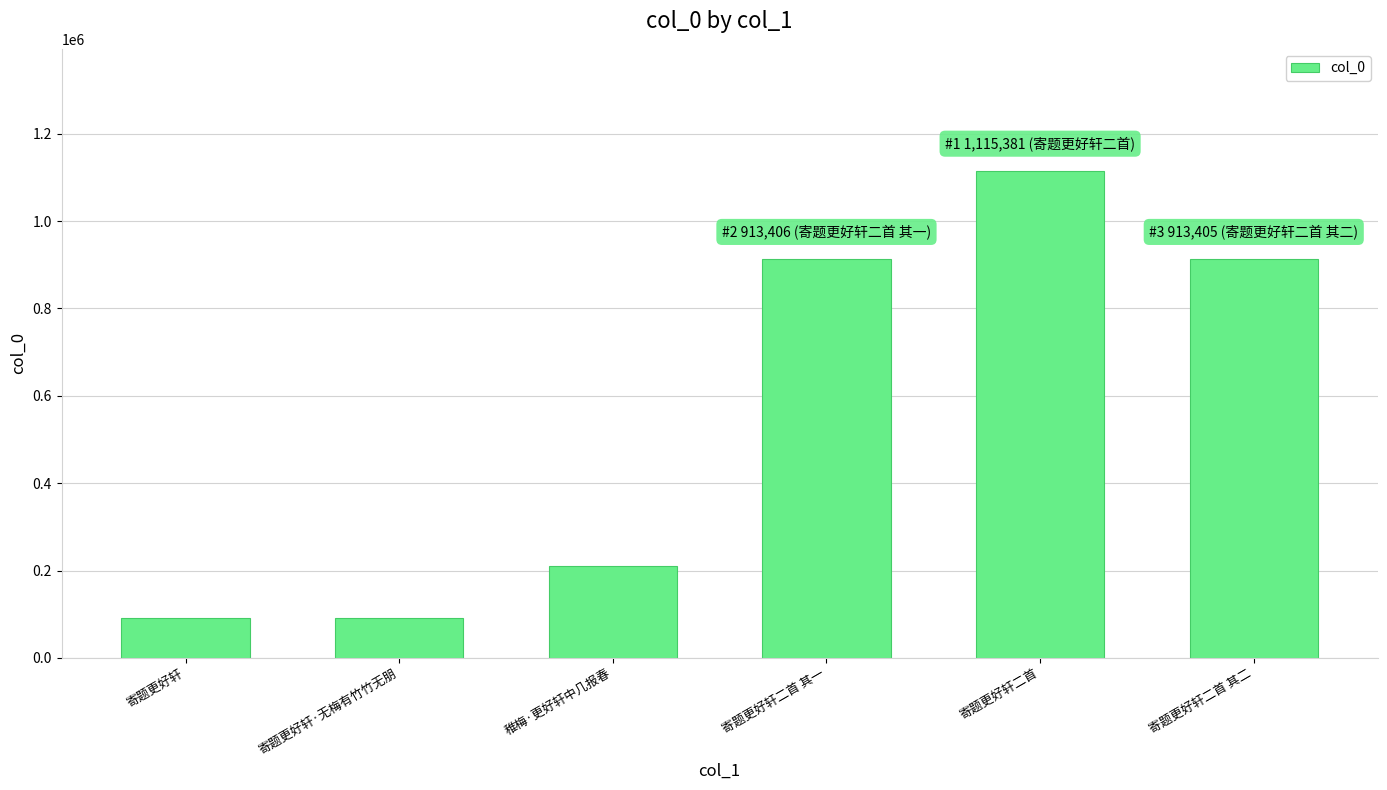

The chart shows a value of 90717 at 寄题更好轩. True or false?

True